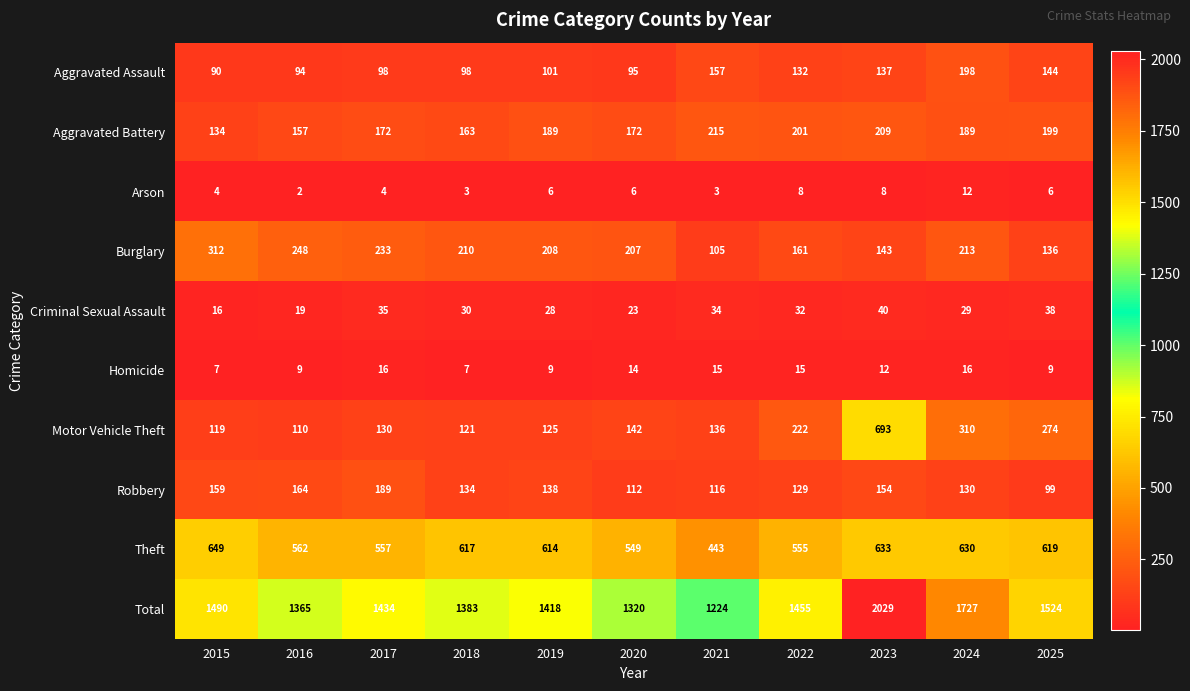

At which label does Theft reach its minimum?

2021